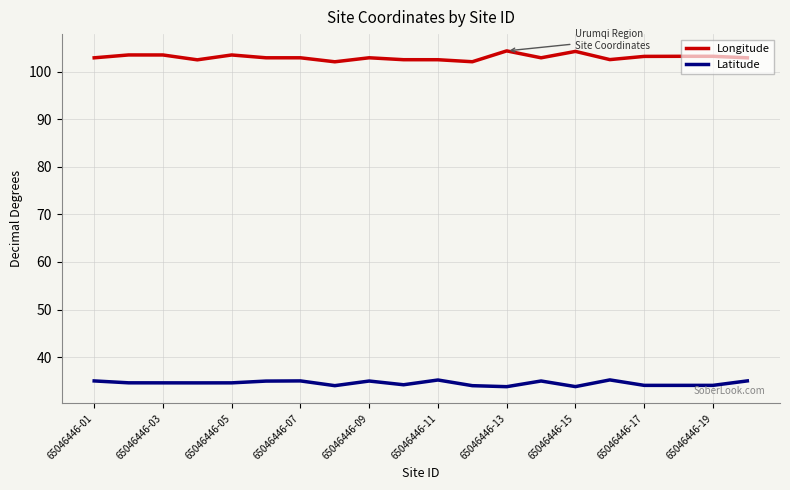

Is this an area chart (filled region under the line)?

No